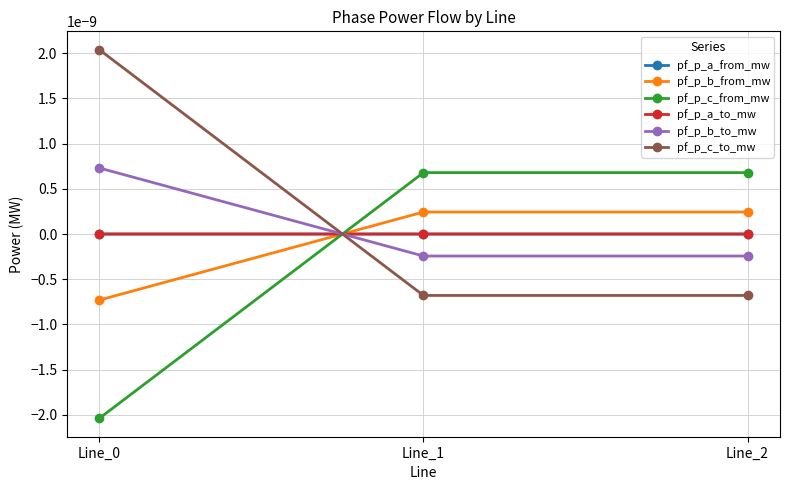

Rank the series at Line_2 from lowest to highest value.

pf_p_c_to_mw, pf_p_b_to_mw, pf_p_a_from_mw, pf_p_a_to_mw, pf_p_b_from_mw, pf_p_c_from_mw